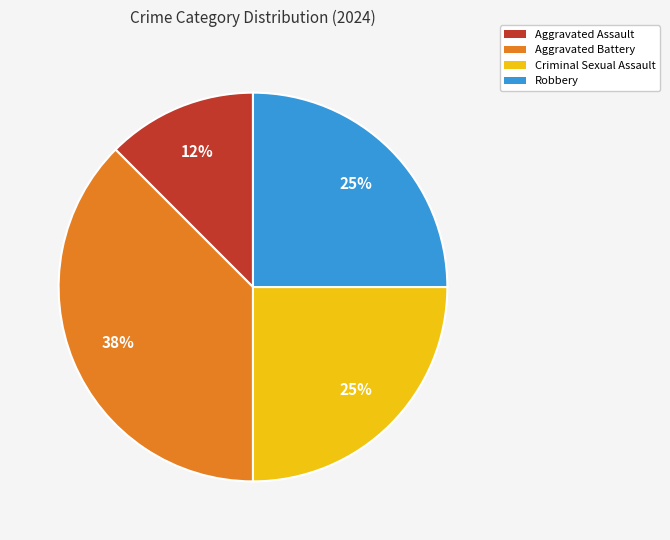

Do Criminal Sexual Assault and Aggravated Battery together represent more than half of the pie?

Yes